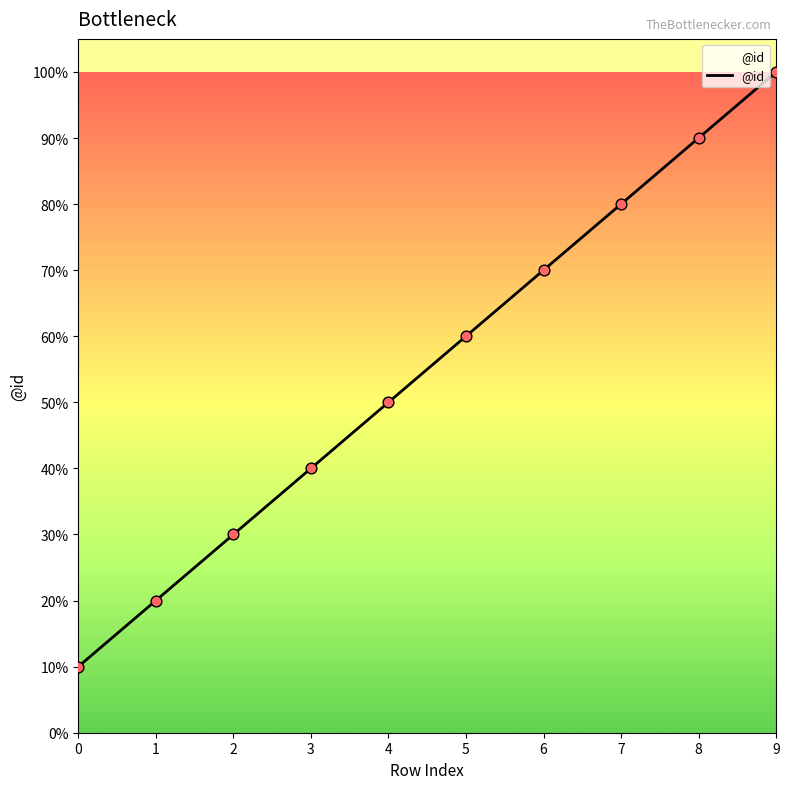

Approximately how many times larger is the value at 1 compared to 2?

0.7